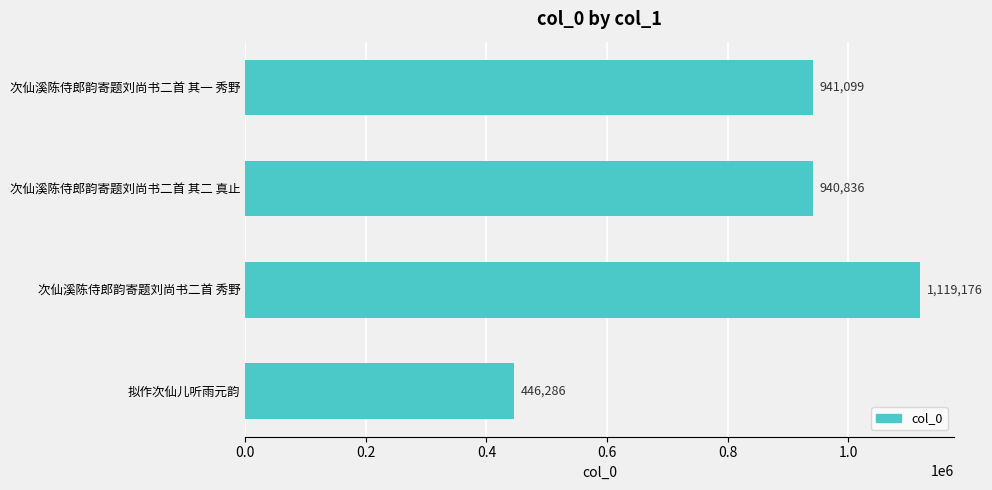

What is the sum of the values at 次仙溪陈侍郎韵寄题刘尚书二首 秀野 and 次仙溪陈侍郎韵寄题刘尚书二首 其一 秀野?

2060275